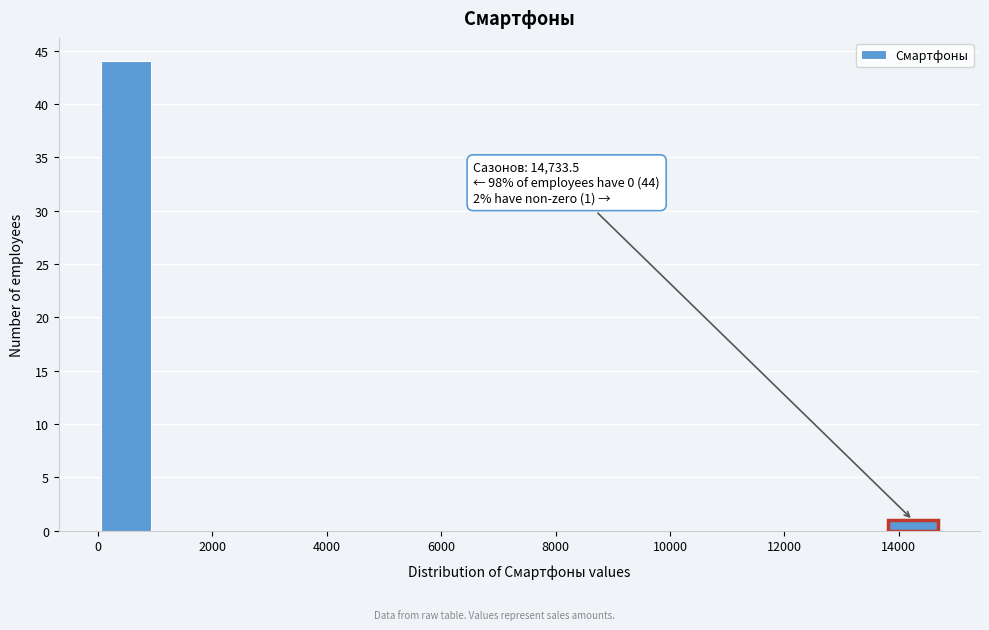

Over which range of the x-axis is the bar tallest?

0 to 1000